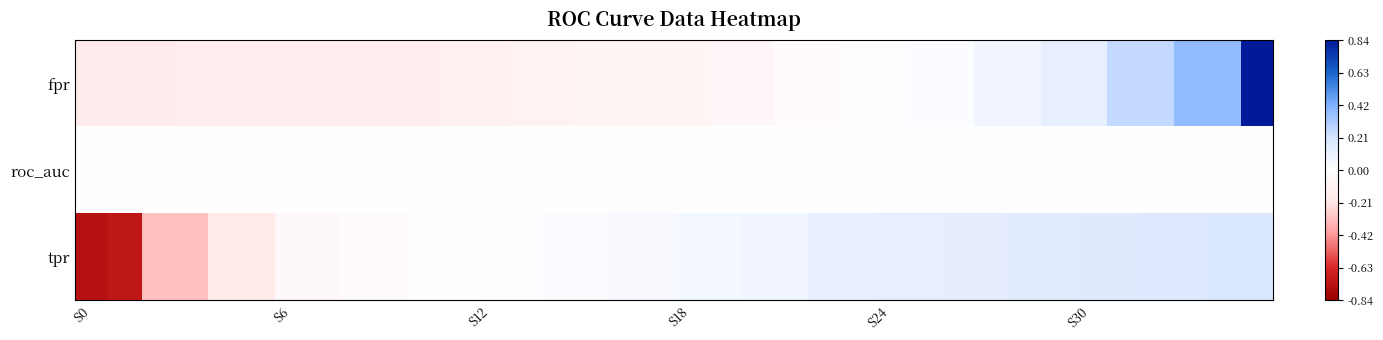

What is the smallest value displayed?

-0.7